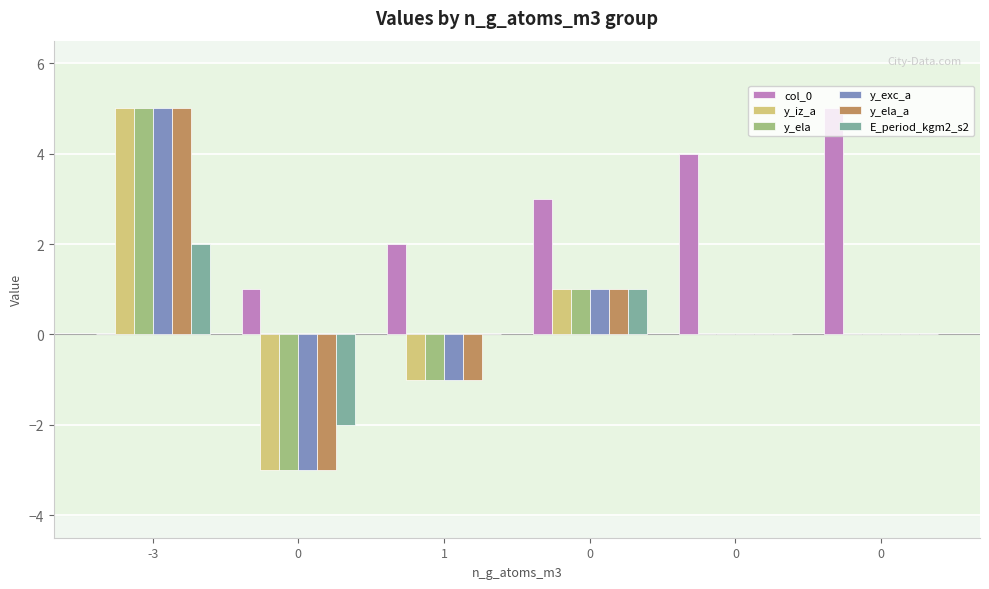

What are all the series names shown in the legend?

col_0, y_iz_a, y_ela, y_exc_a, y_ela_a, E_period_kgm2_s2